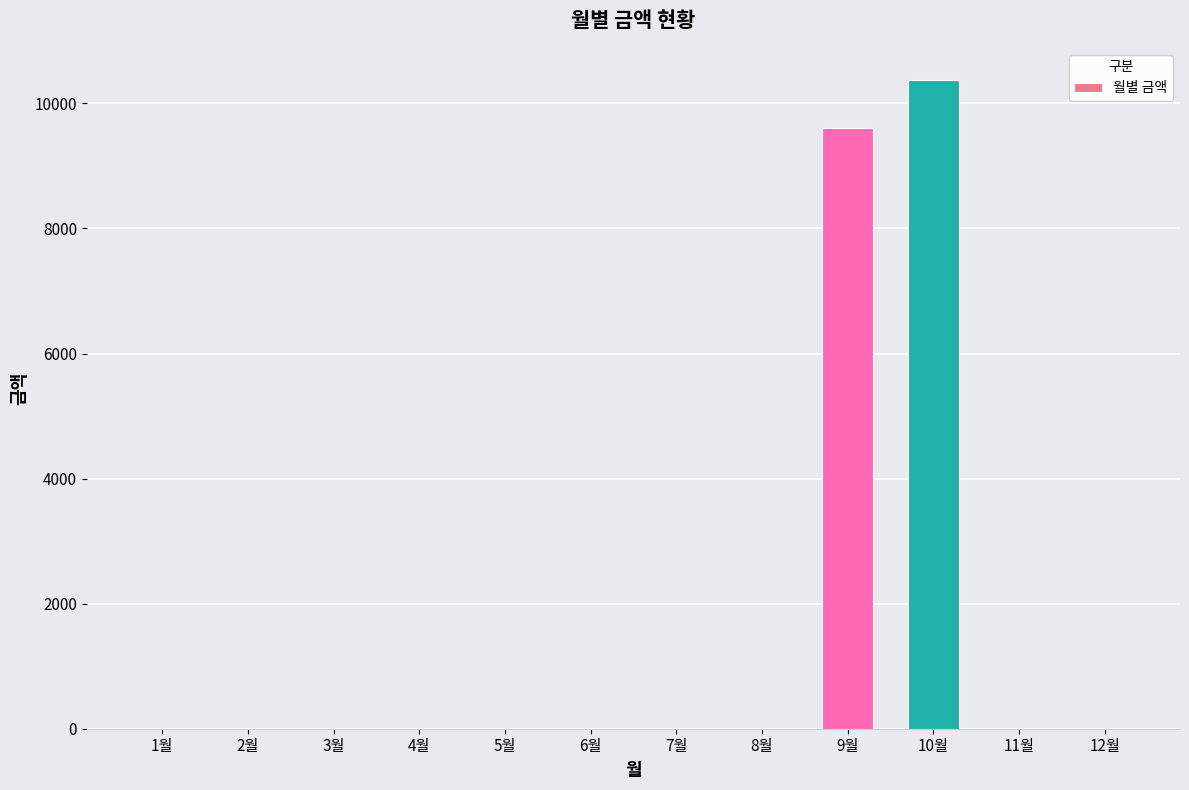

Where is the data nearest to the value 5185?

9월